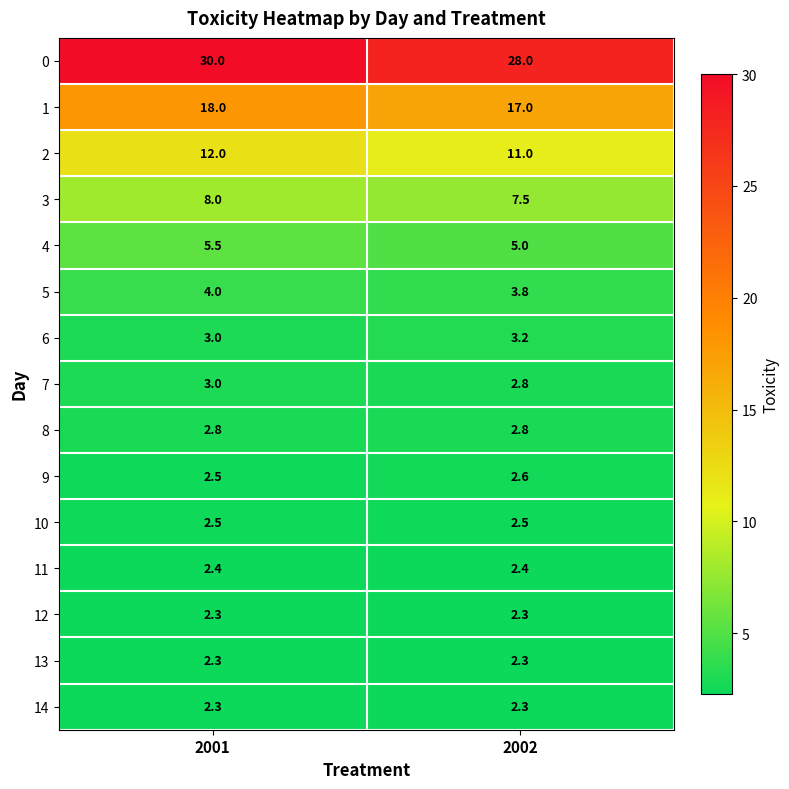

What is the difference between the highest and lowest values at 2001?

27.7